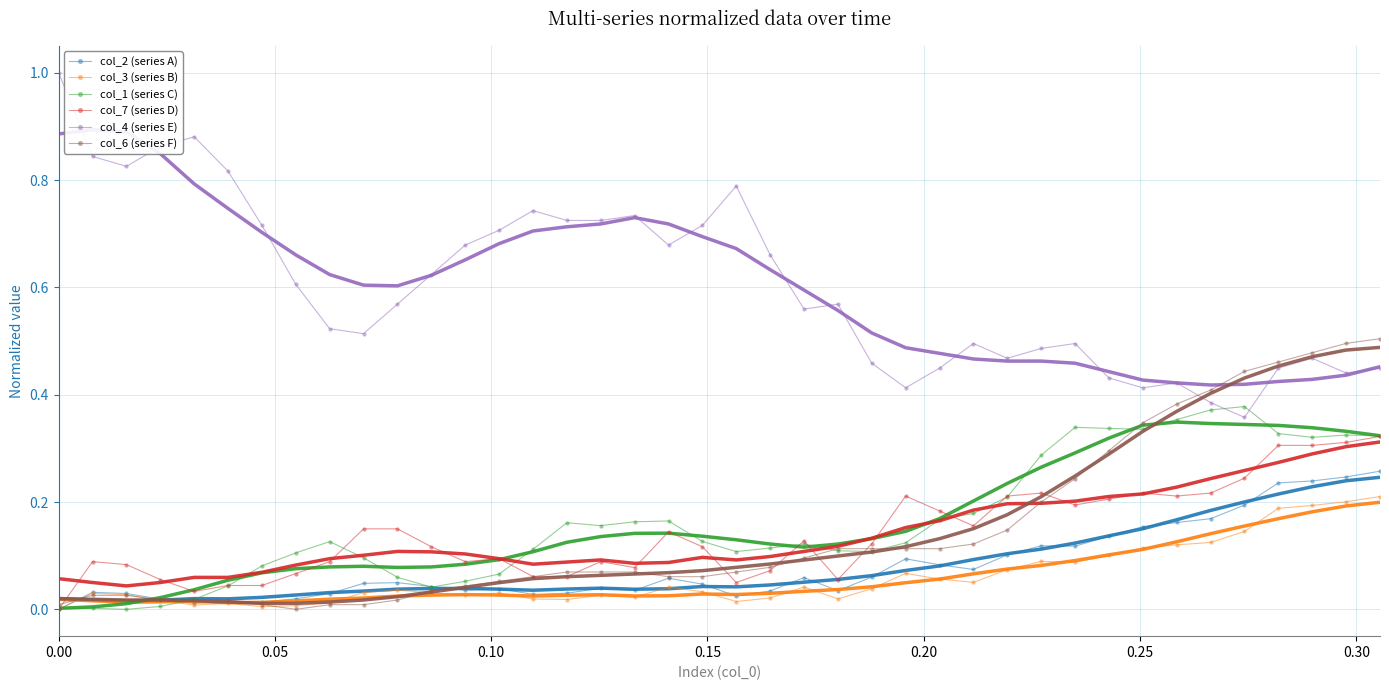

True or false: col_4 (series E) and col_7 (series D) intersect in this chart.

False